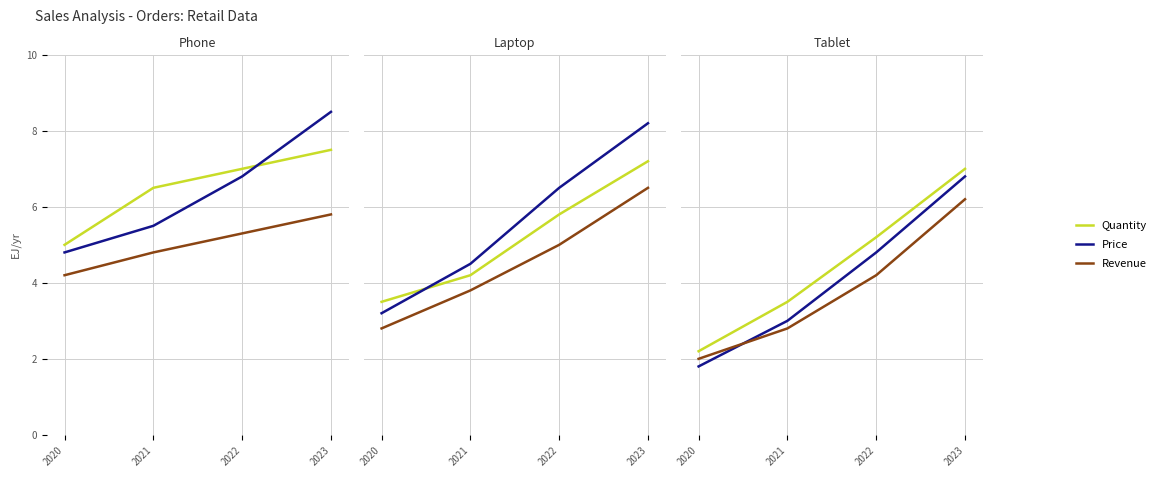

What is the difference between the highest and lowest values at 2021?

0.7